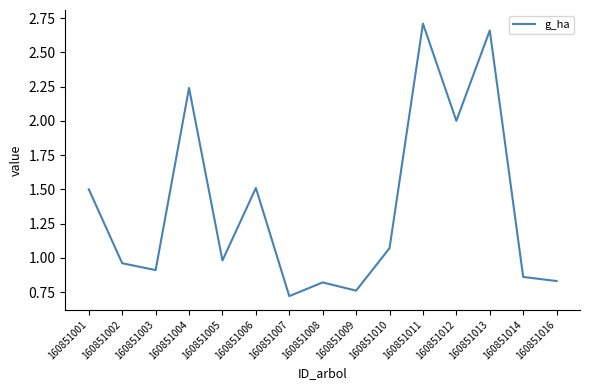

What is the smallest value displayed?

0.7